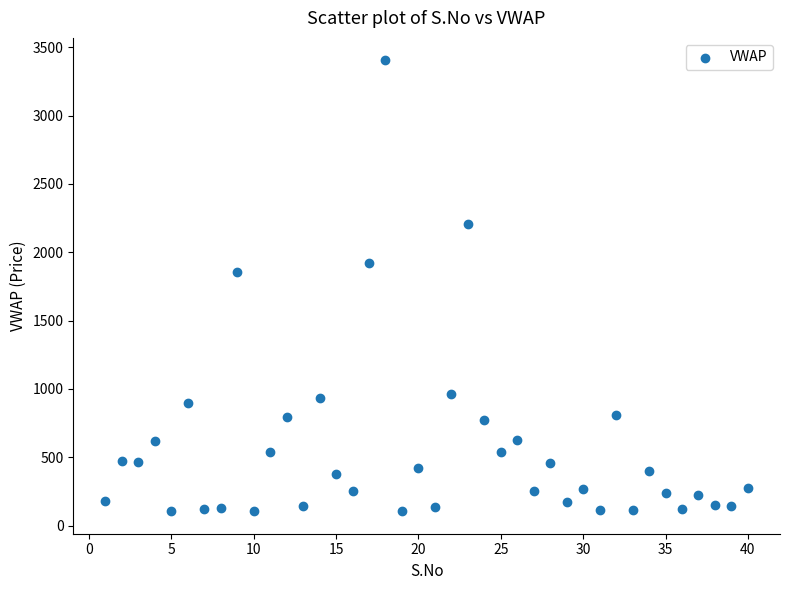

What is the range of Y values (max minus min)?

3297.7